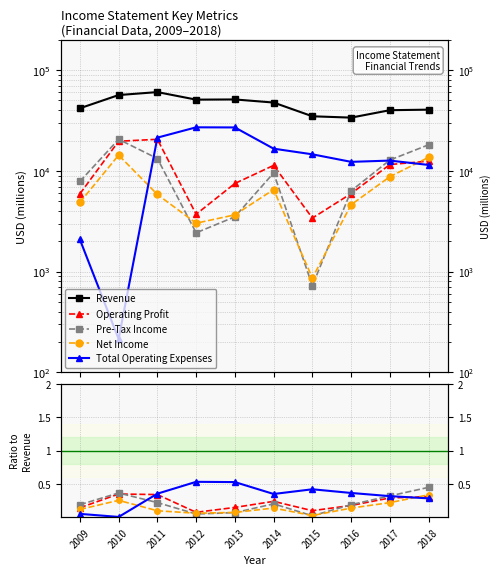

At which category is the sum across all series the highest?

2011